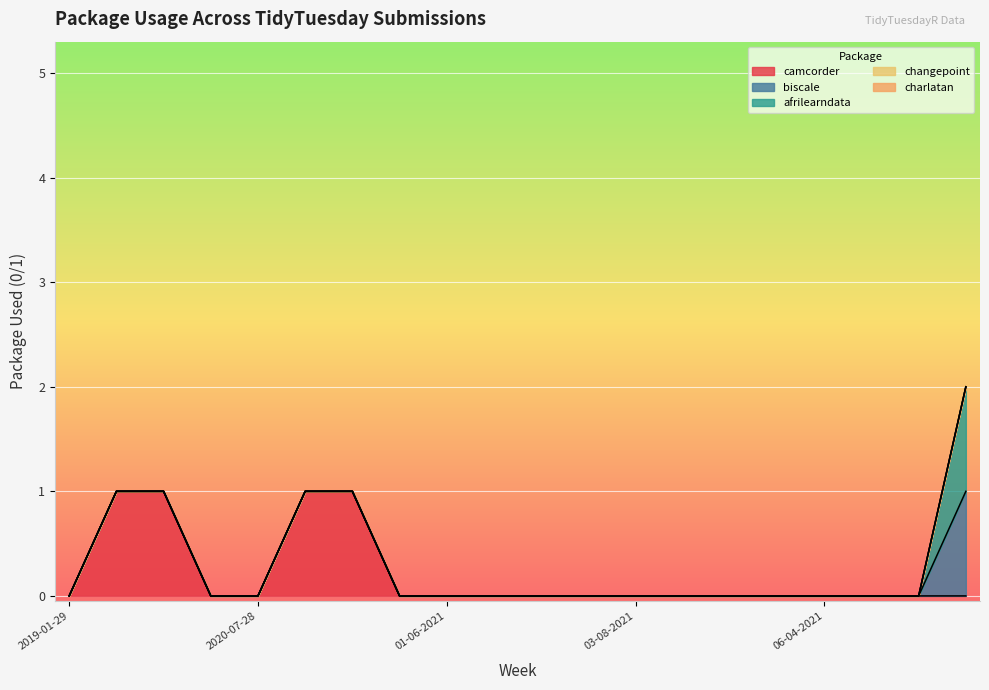

True or false: afrilearndata has a value of 0 at 2019-05-14.

False